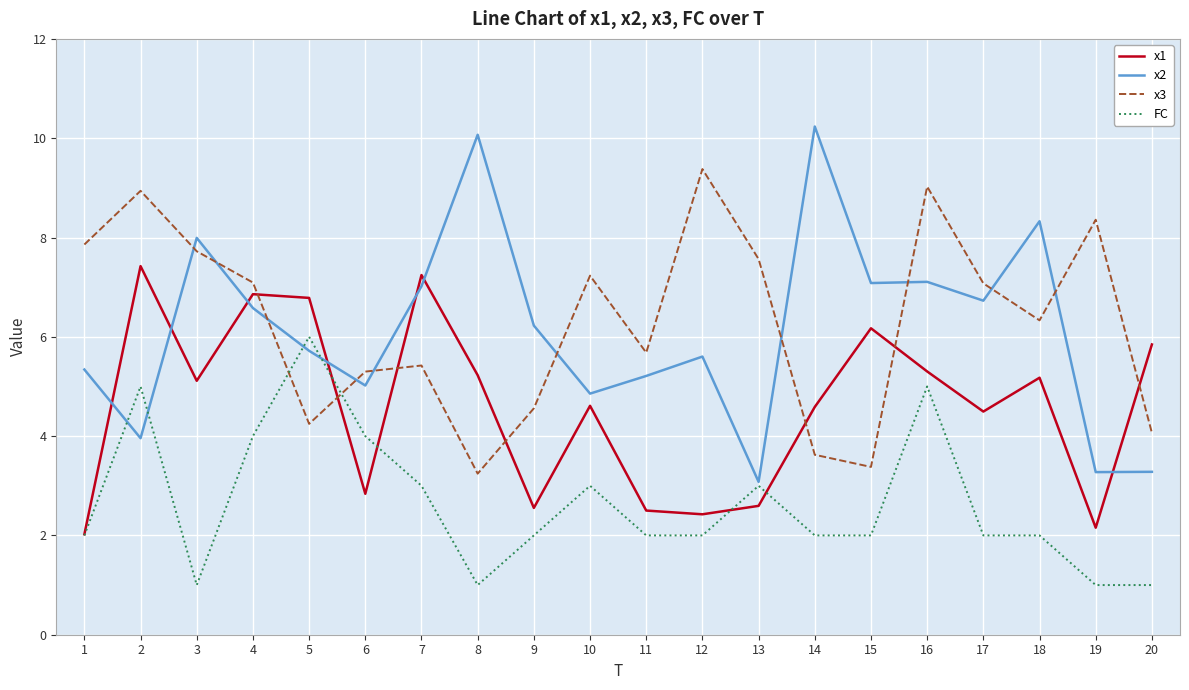

Which series has the largest range (max minus min)?

x2